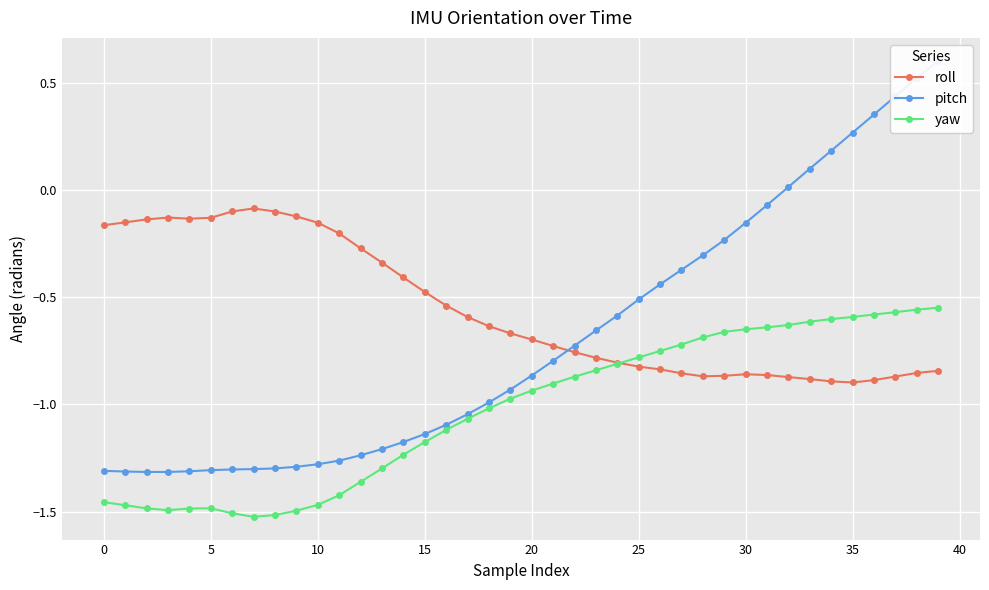

At which category is the sum across all series the highest?

39